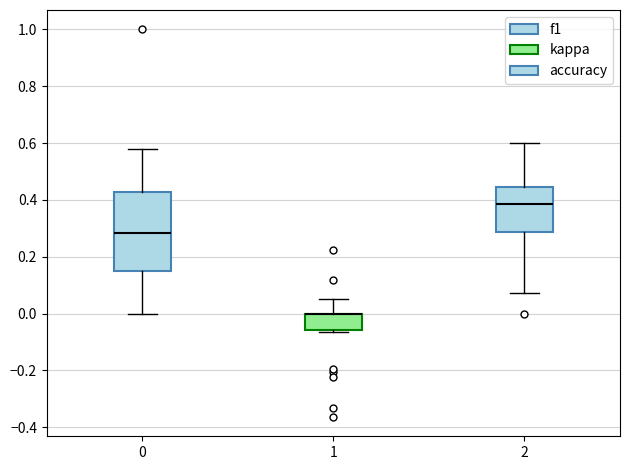

Reading left to right, read every box against the y-axis: the position of its median line, the range the box covers, and the ends of its whiskers. The values are not printed on the chart, so give them approximately, as read against the axis.

0: median 0.28, box 0.14 to 0.42, whiskers 0.00 to 0.58
1: median 0.00 (drawn on the box's upper edge), box -0.06 to 0.00, whiskers -0.06 (just below the box's lower edge) to 0.06
2: median 0.38, box 0.28 to 0.44, whiskers 0.08 to 0.60